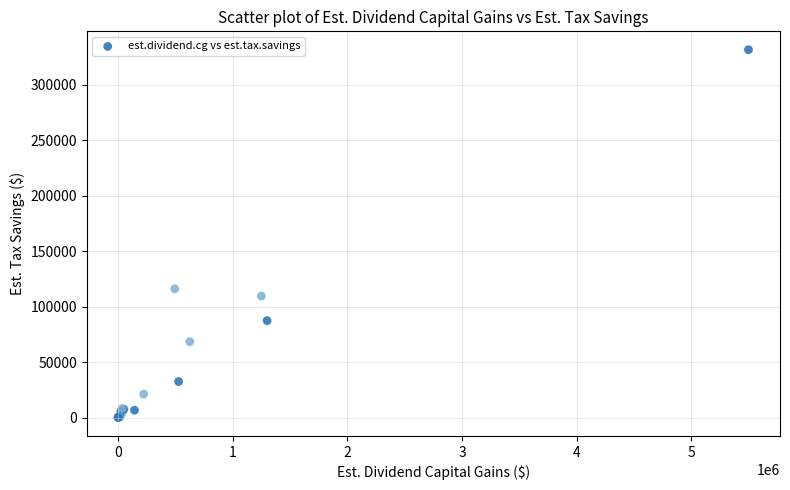

What Y value in the scatter plot is closest to 165812?

116002